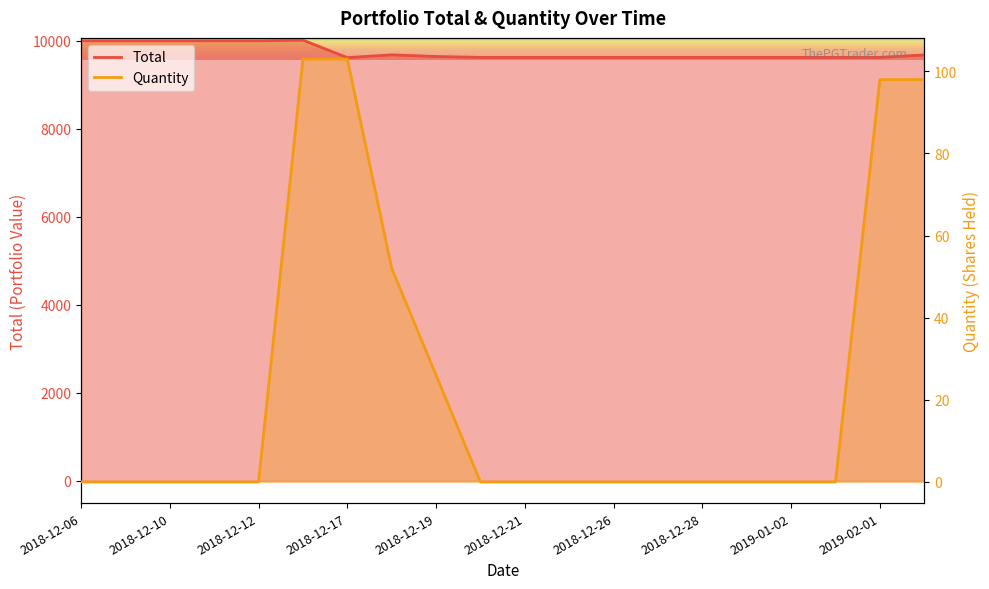

The Quantity series shows 0.0 at 2018-12-28. True or false?

True